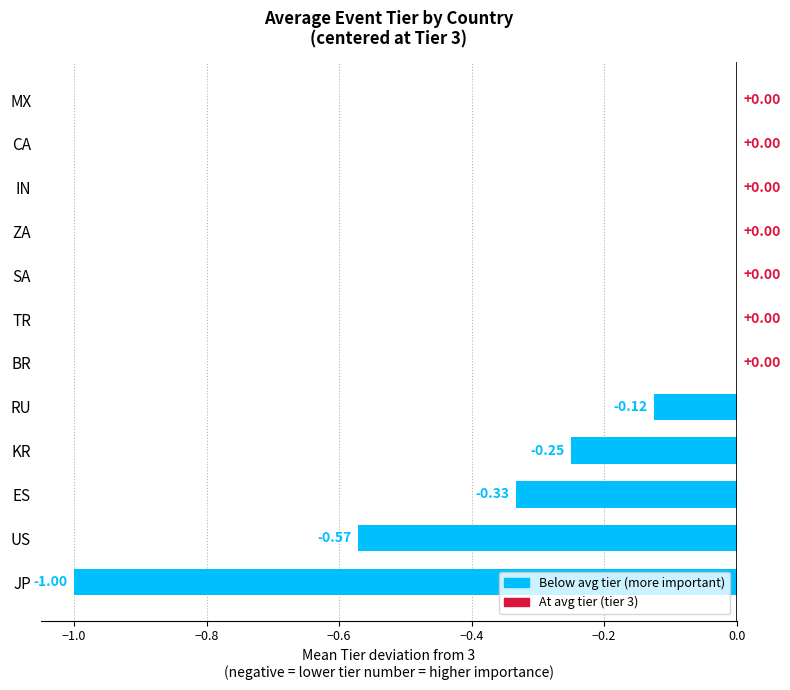

What is the sum of all values?

-2.3